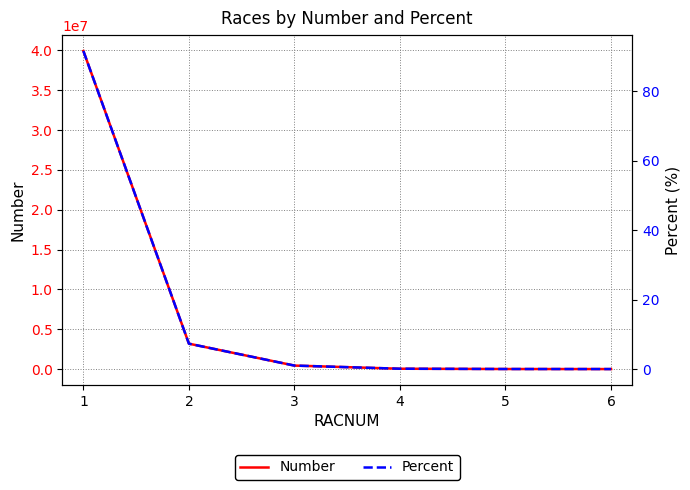

How many lines are shown in the chart?

2